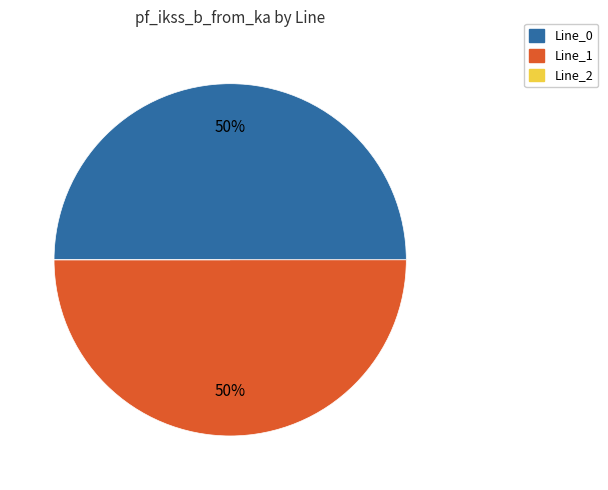

True or false: Line_1 accounts for 50% of the total.

True